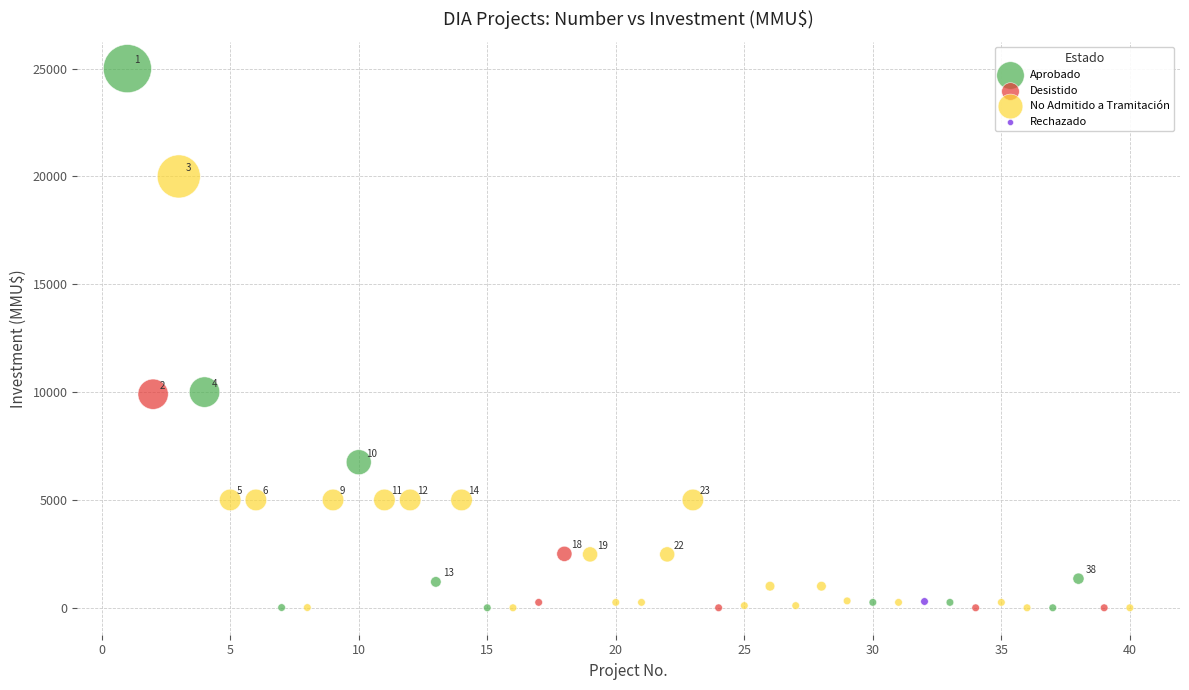

What are all the series names shown in the legend?

Aprobado, Desistido, No Admitido a Tramitación, Rechazado